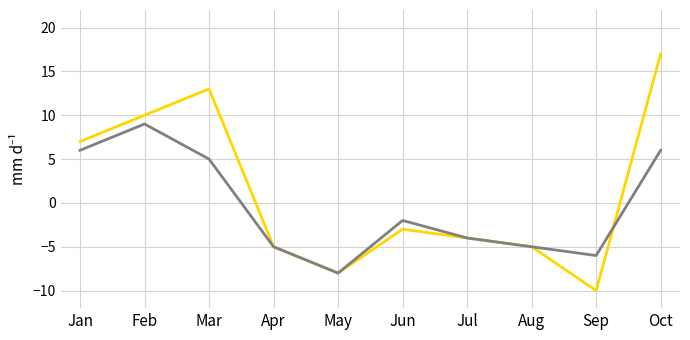

What is the total value across all series at Sep?

-16